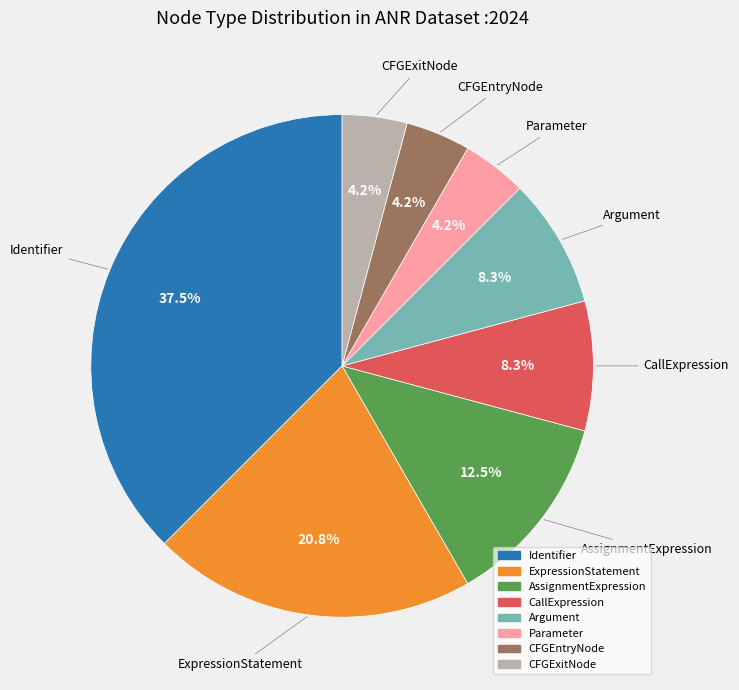

Is there a majority slice in this chart?

No